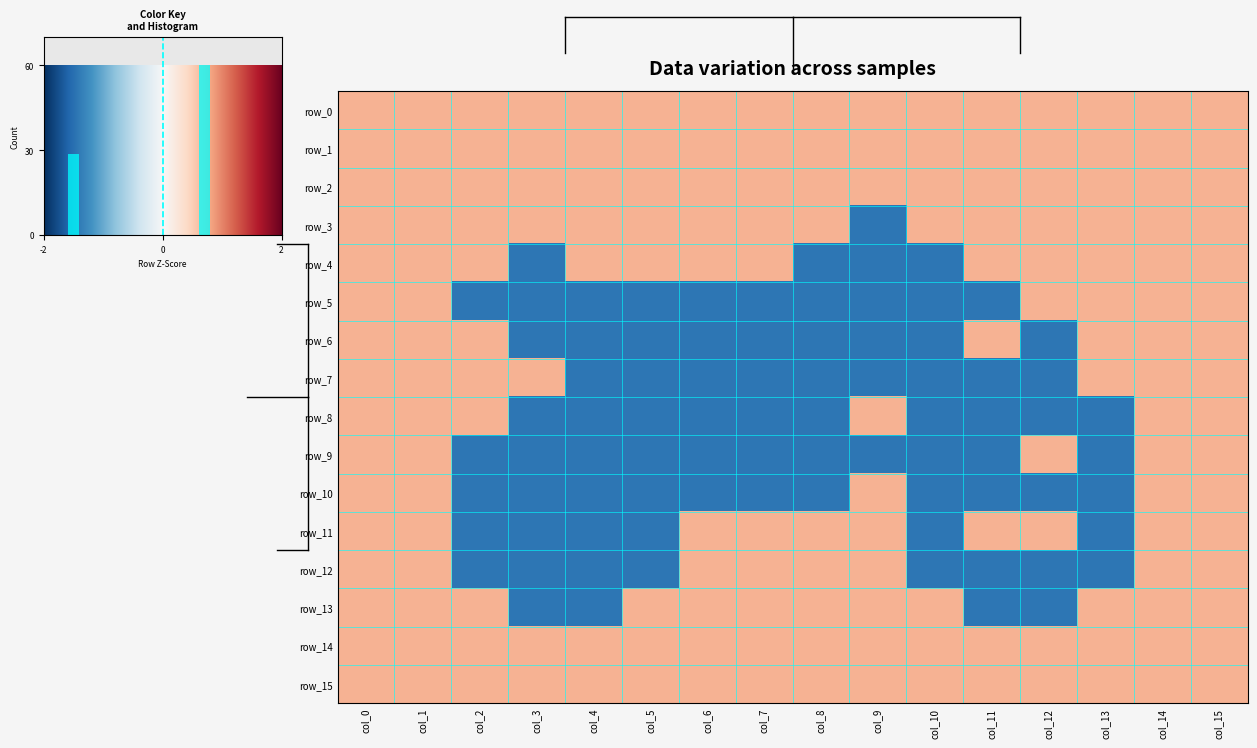

Where does the row_7 series first go above -1?

col_0